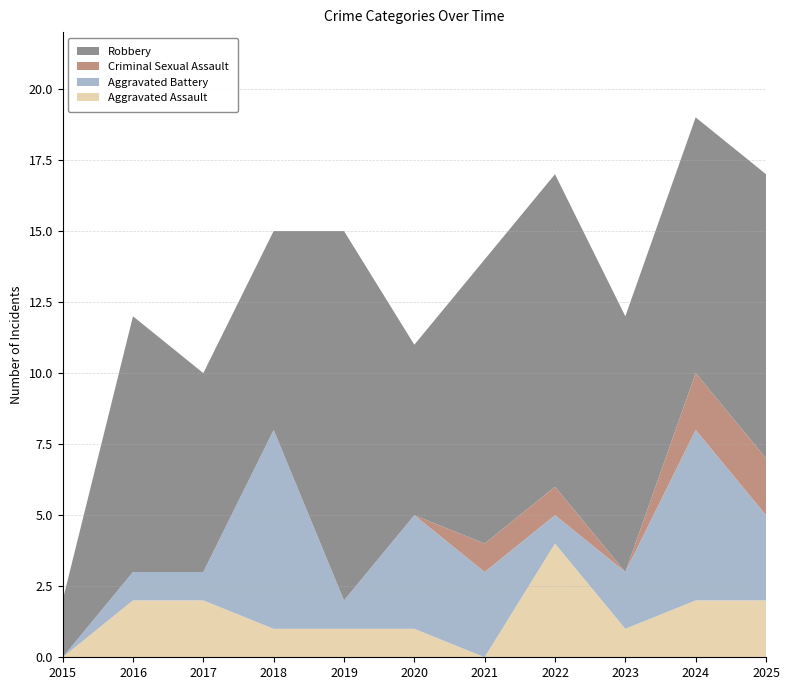

Reading left to right, what are all the values shown in this chart?

Aggravated Assault: 2015=0	2016=2	2017=2	2018=1	2019=1	2020=1	2021=0	2022=4	2023=1	2024=2	2025=2
Aggravated Battery: 2015=0	2016=1	2017=1	2018=7	2019=1	2020=4	2021=3	2022=1	2023=2	2024=6	2025=3
Criminal Sexual Assault: 2015=0	2016=0	2017=0	2018=0	2019=0	2020=0	2021=1	2022=1	2023=0	2024=2	2025=2
Robbery: 2015=2	2016=9	2017=7	2018=7	2019=13	2020=6	2021=10	2022=11	2023=9	2024=9	2025=10